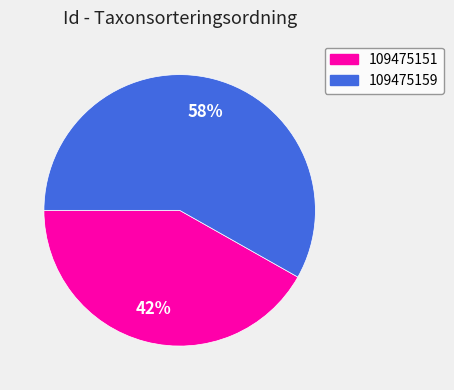

Does 109475159 account for over 50% of the chart?

Yes